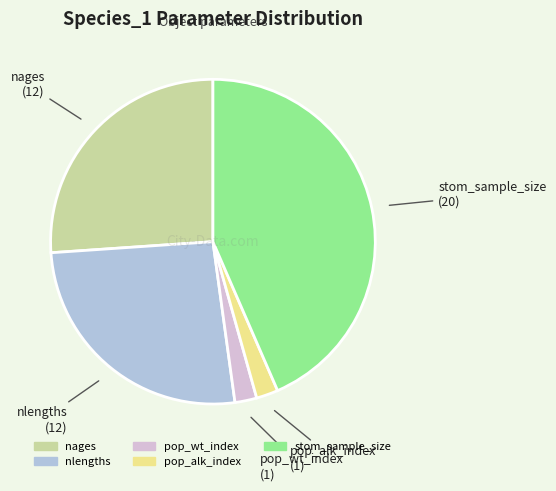

Is it true that pop_wt_index is 2% of the pie?

True